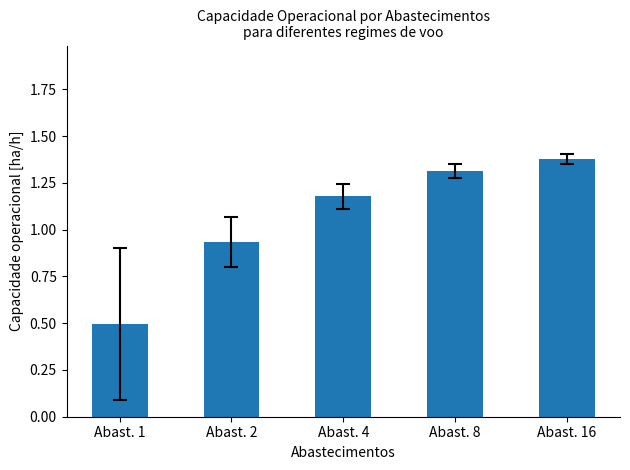

Approximately how many times larger is the value at Abast. 1 compared to Abast. 16?

0.4